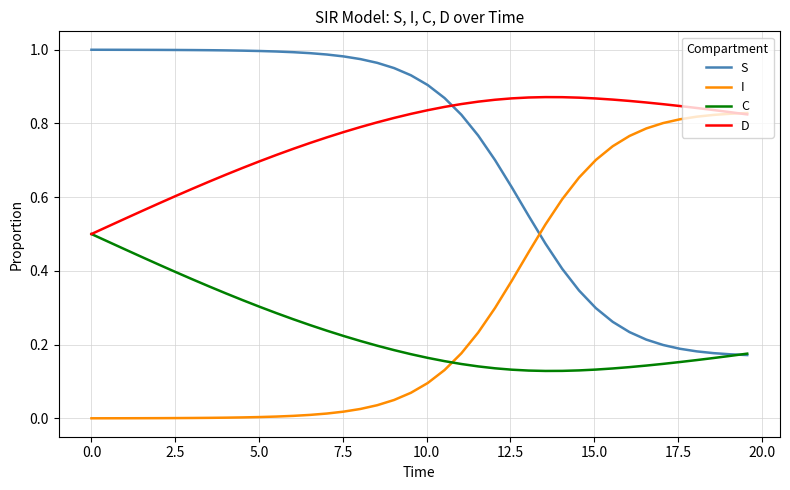

How many intersections are there between C and I?

1